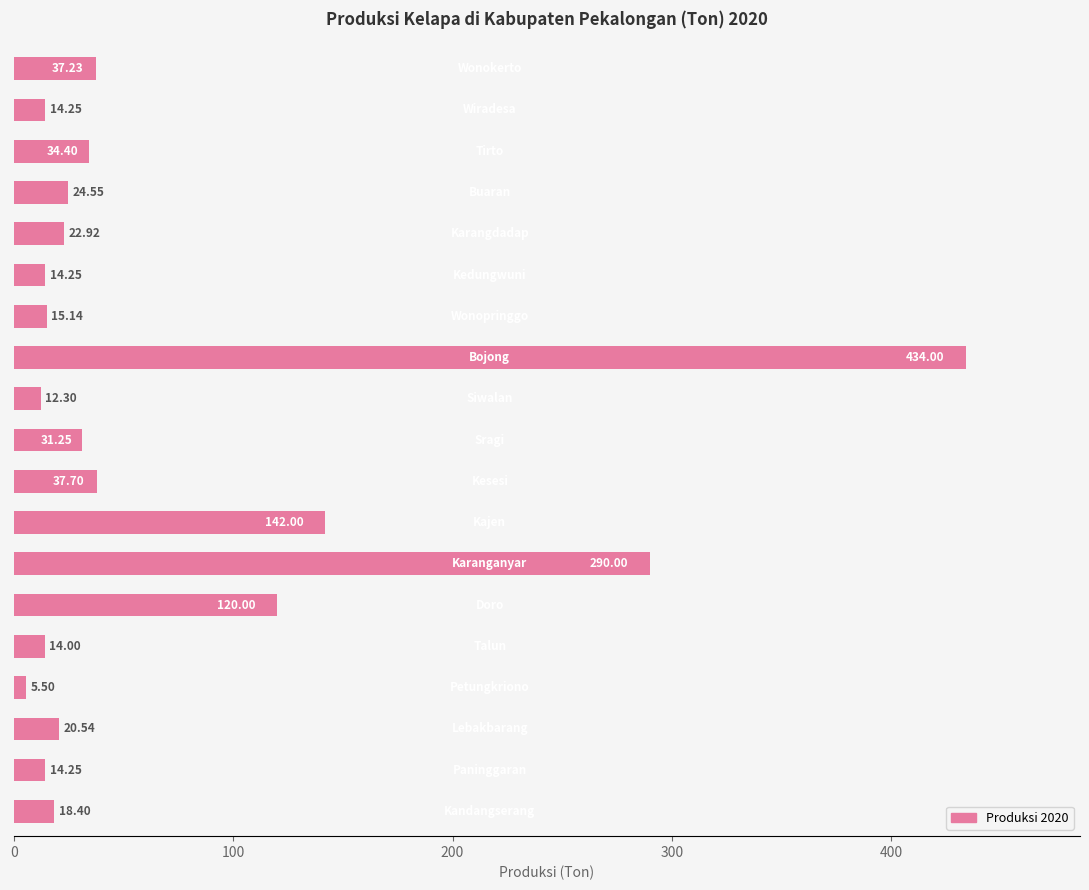

What is the average value?

68.6